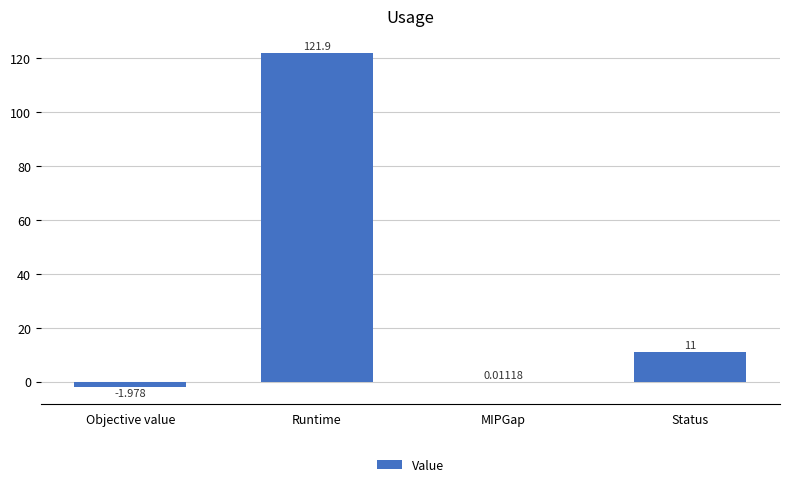

What is the sum of the values at MIPGap and Status?

11.0